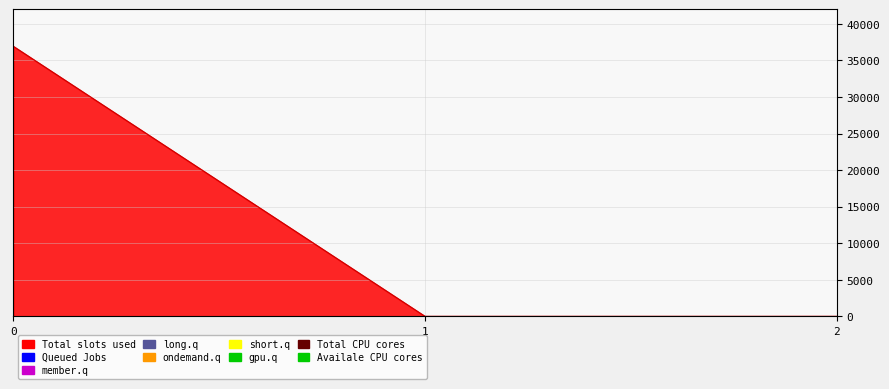

The value at 1 is -11977.5. True or false?

False